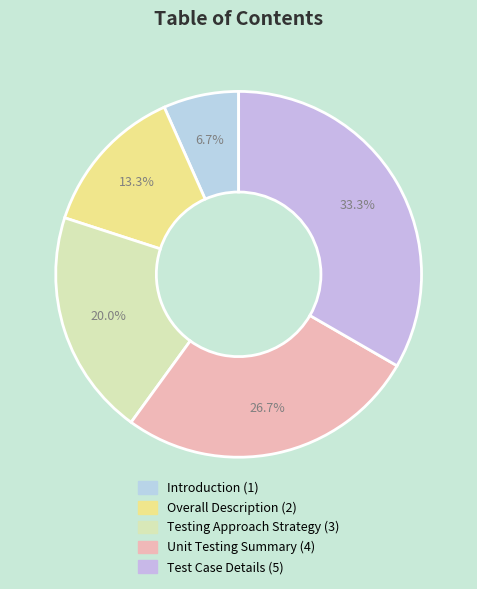

Combined, what portion of the pie is Unit Testing Summary and Test Case Details?

60.0%